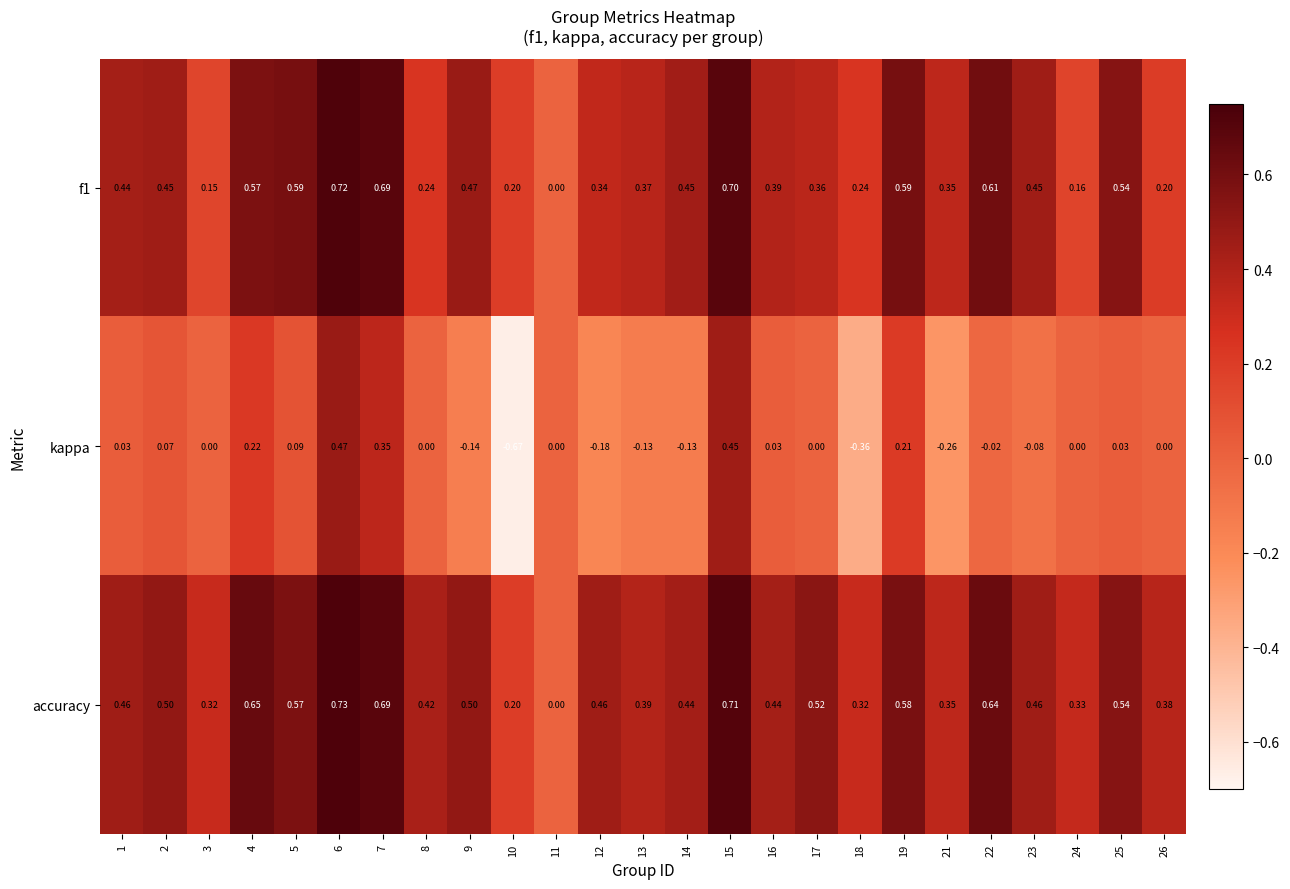

Which series has the largest total across all categories?

accuracy